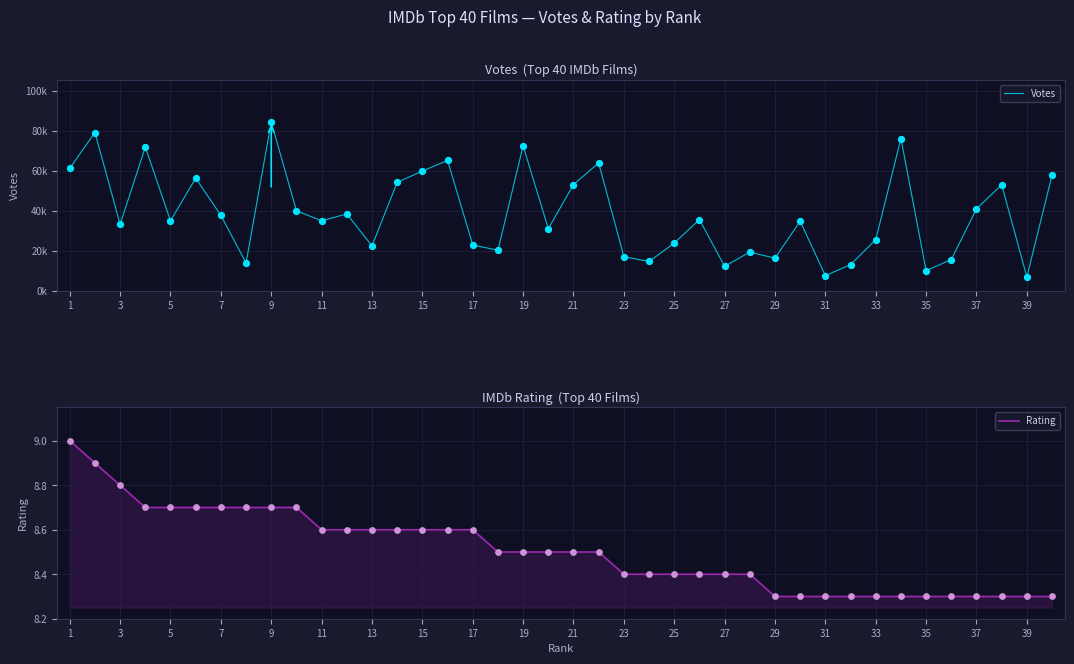

Is it true that Rating equals 13.7 at 33?

False